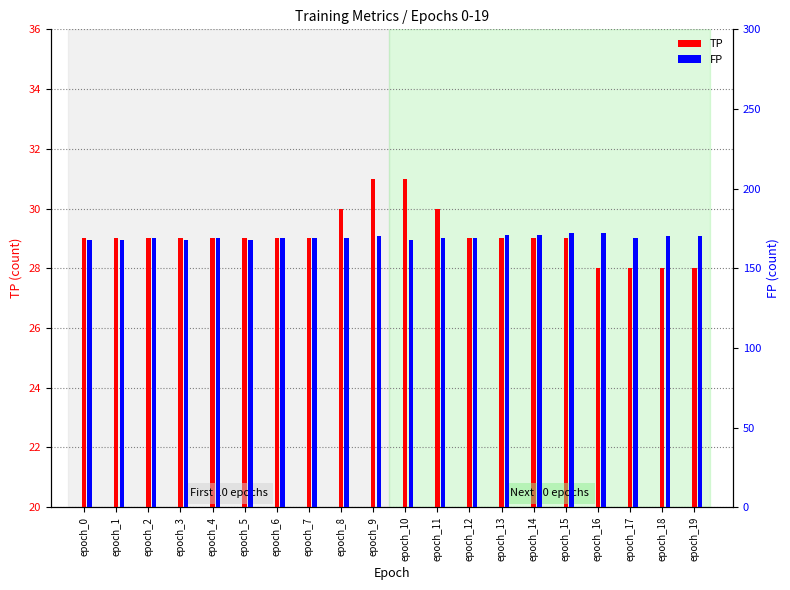

The value of FP at epoch_7 is 169. True or false?

True